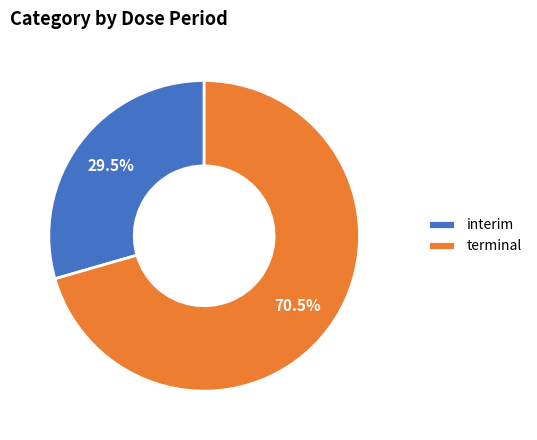

Is there a majority slice in this chart?

Yes